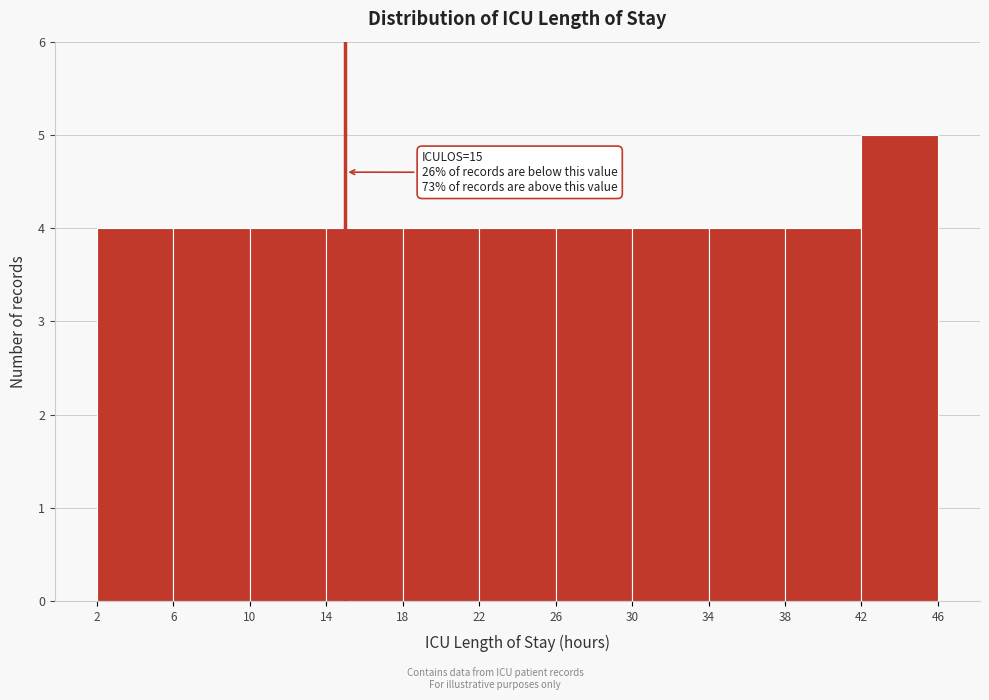

Which range on the x-axis has the tallest bar?

42 to 46